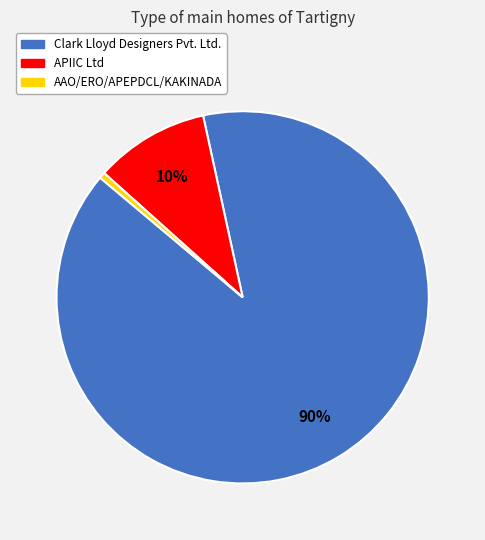

To the nearest percent, what is the combined percentage of APIIC Ltd and Clark Lloyd Designers Pvt. Ltd.?

99%